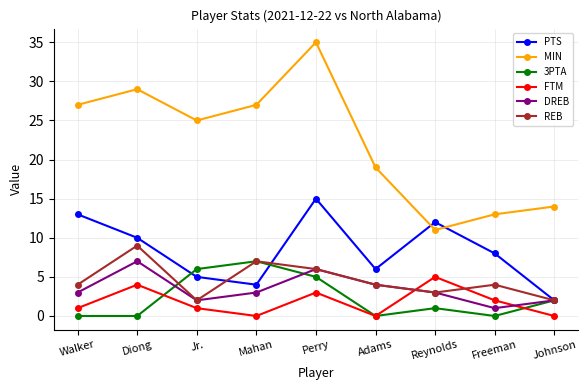

Reading right to left, list all the values displayed in this chart.

PTS: 2	8	12	6	15	4	5	10	13
MIN: 14	13	11	19	35	27	25	29	27
3PTA: 2	0	1	0	5	7	6	0	0
FTM: 0	2	5	0	3	0	1	4	1
DREB: 2	1	3	4	6	3	2	7	3
REB: 2	4	3	4	6	7	2	9	4